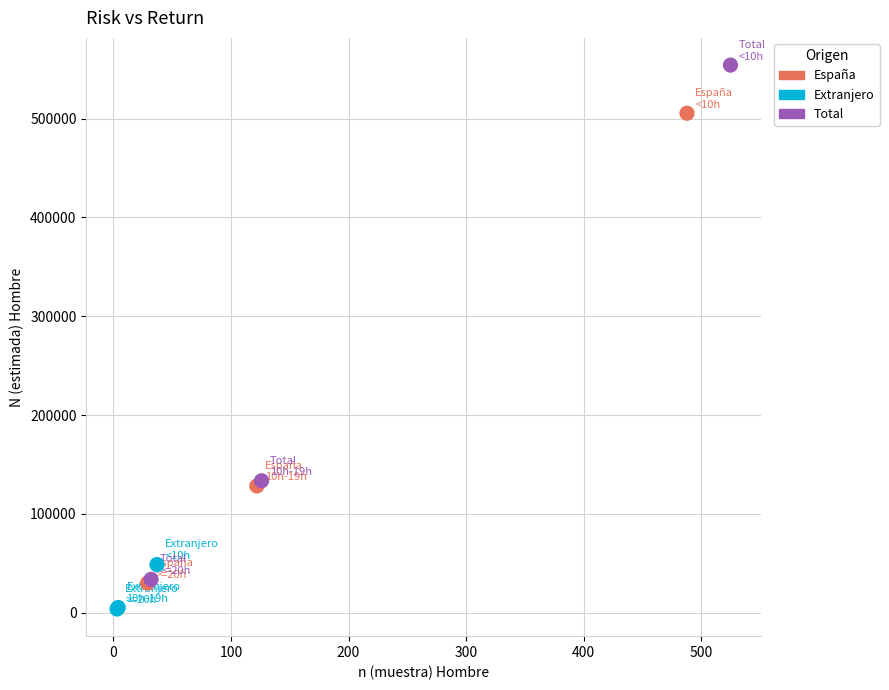

Which series has the widest spread of Y values?

Total